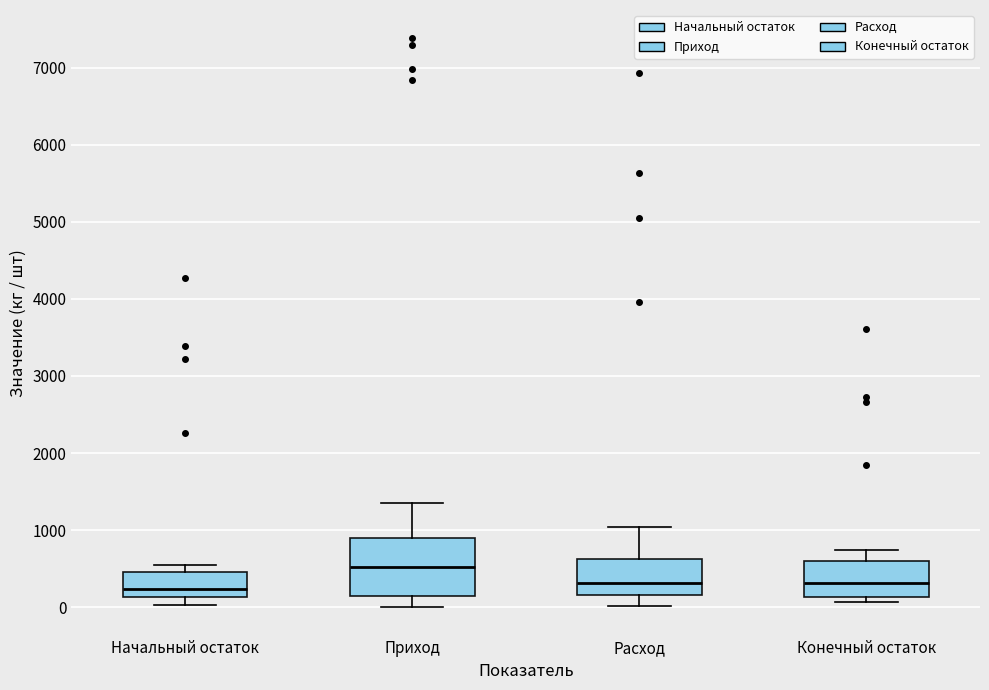

Which box has the highest median line?

Приход